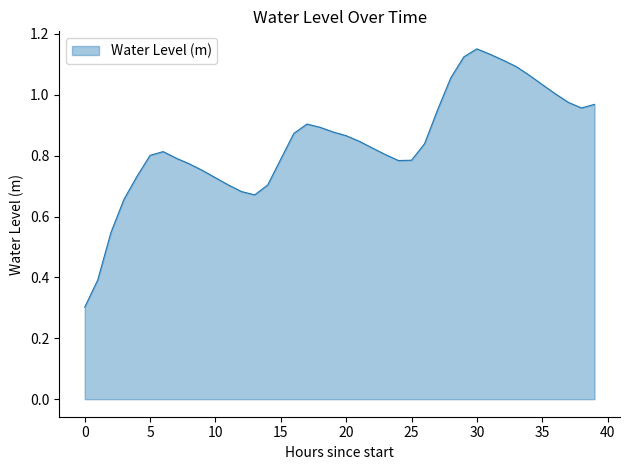

Count the number of data series in this chart.

1